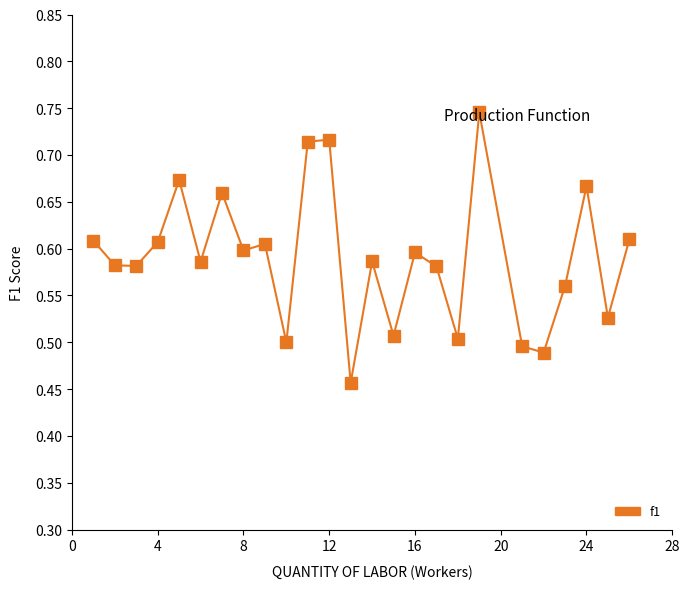

True or false: the data has more than 1 interior local peaks.

True